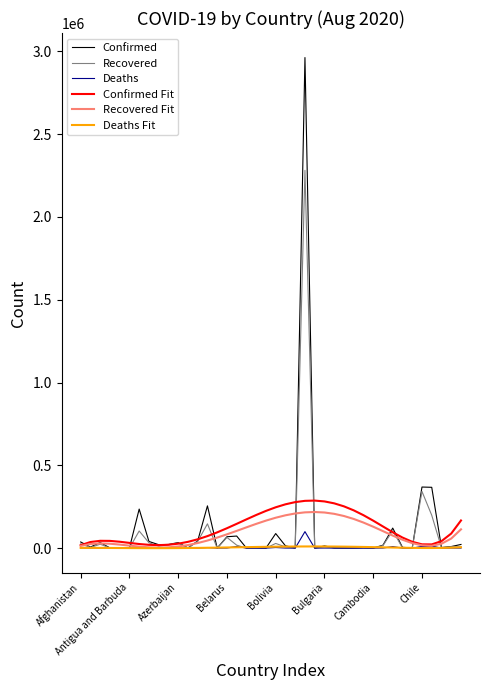

What is the average value of the Deaths series?

3997.4